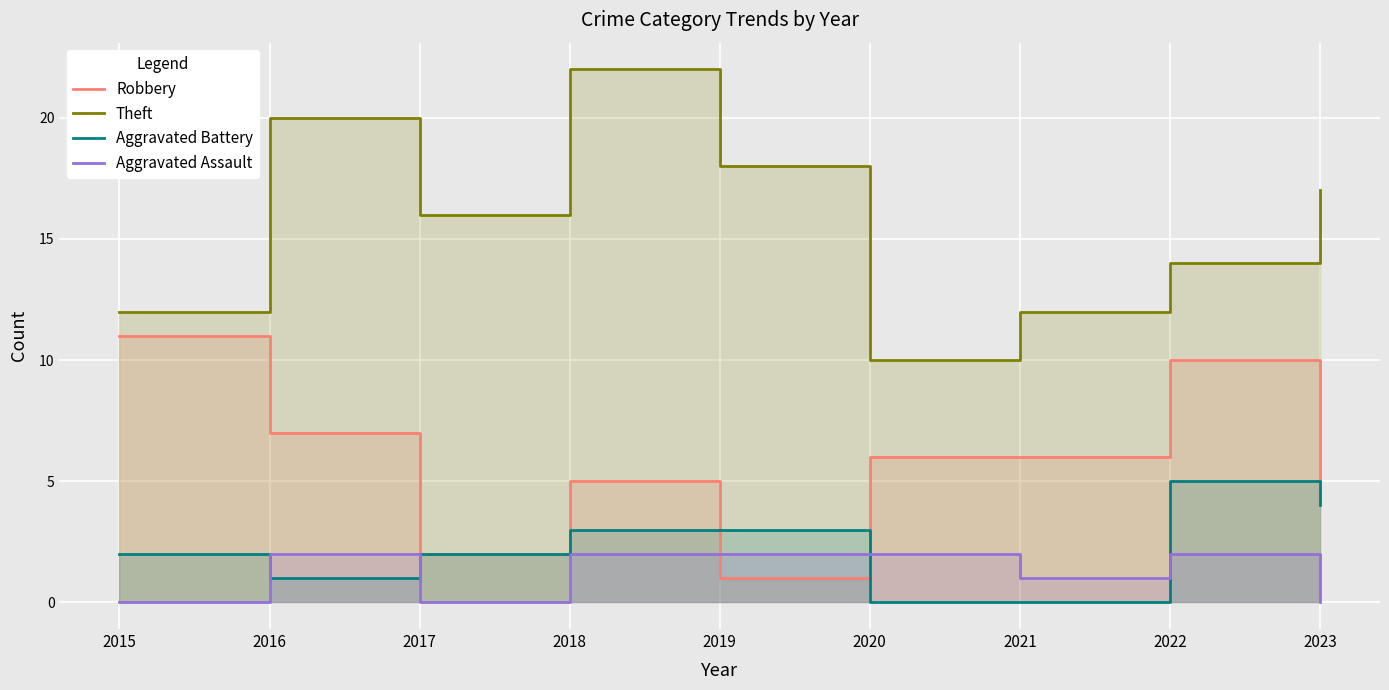

What is the greatest value displayed?

22